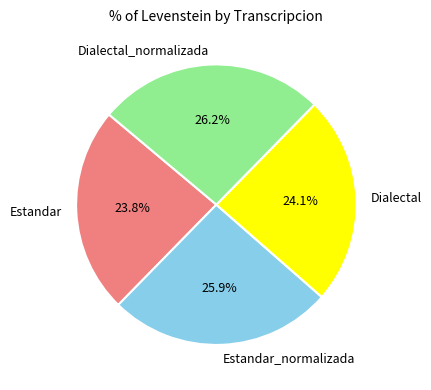

Does any single category account for the majority?

No